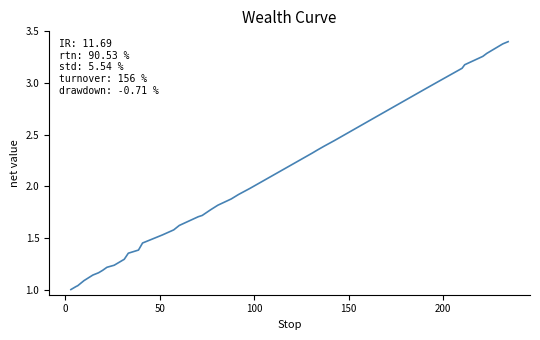

What is the maximum value shown in the chart?

3.4